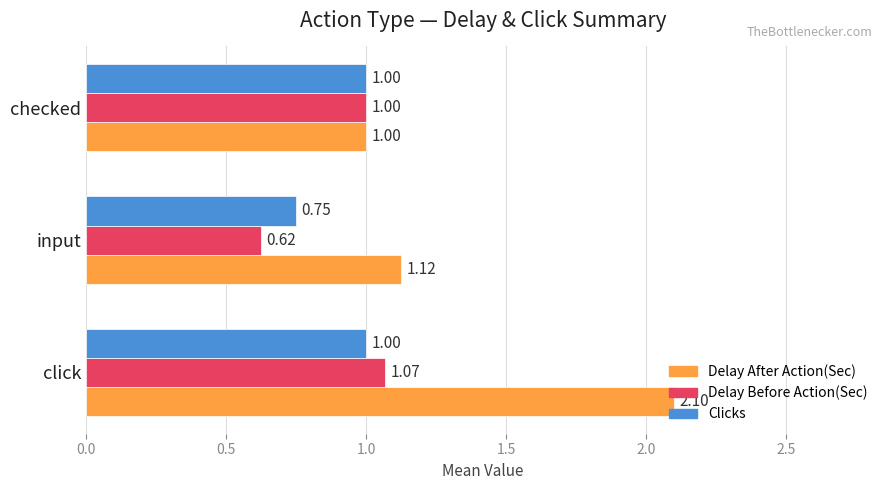

Which category has the highest value in the Delay Before Action(Sec) series?

click